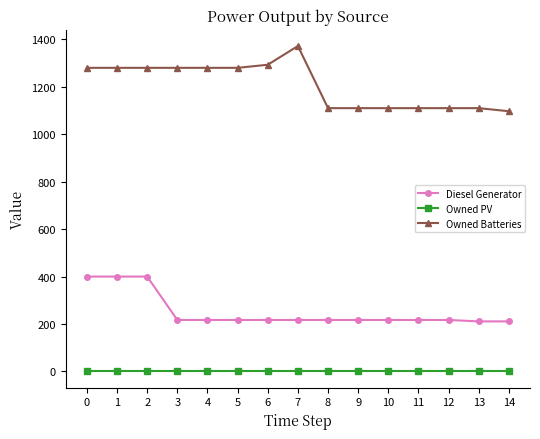

What is the difference between the maximum and second lowest values in the Diesel Generator series?

189